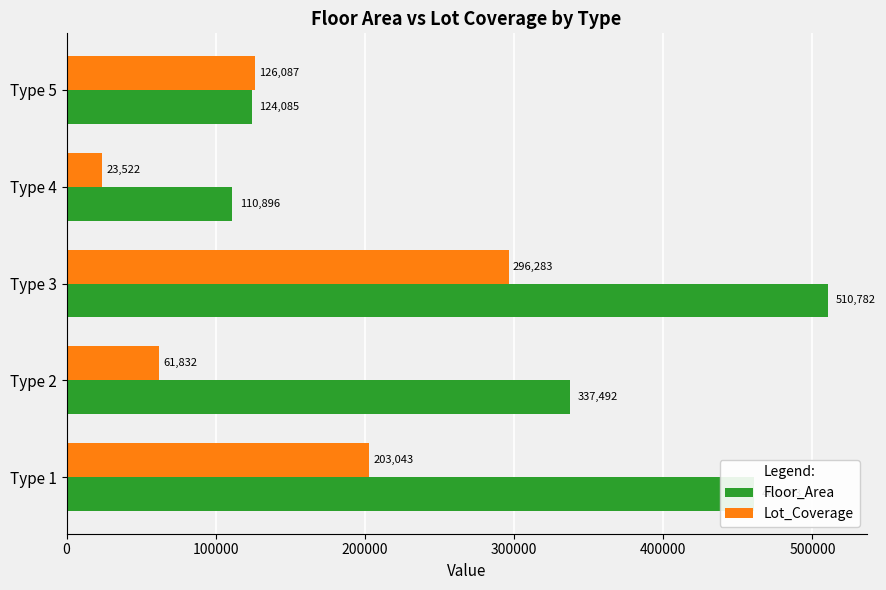

How many values in the Lot_Coverage series exceed 126087?

3